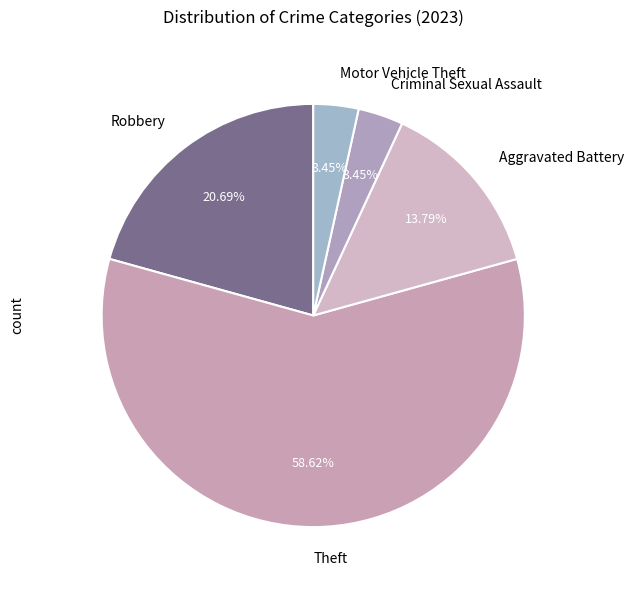

Between Robbery and Criminal Sexual Assault, which is larger?

Robbery